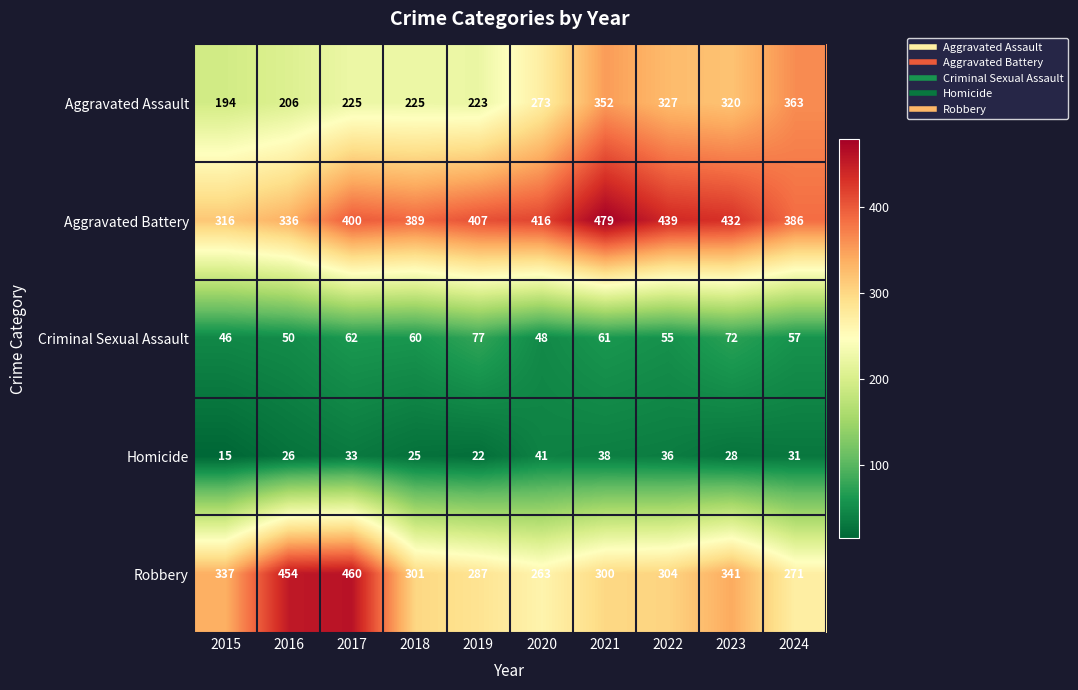

The Criminal Sexual Assault series shows 55 at 2022. True or false?

True